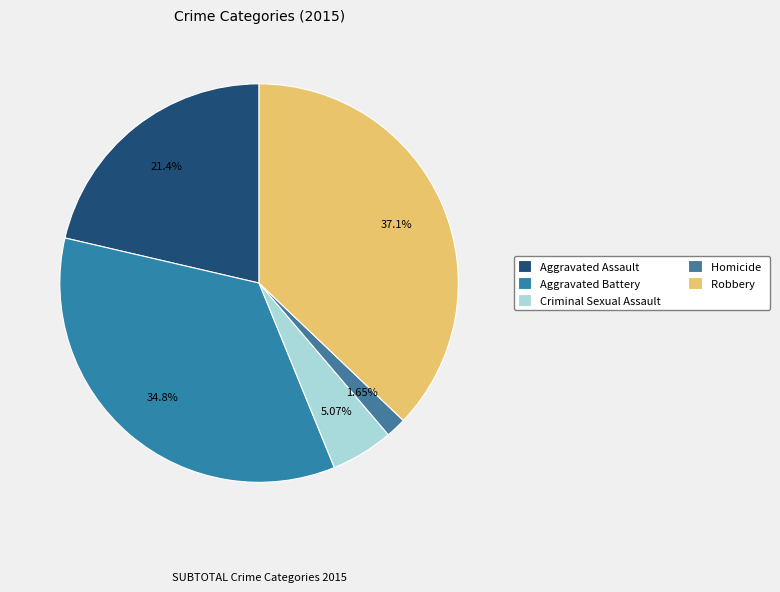

Count the number of slices in the pie.

5